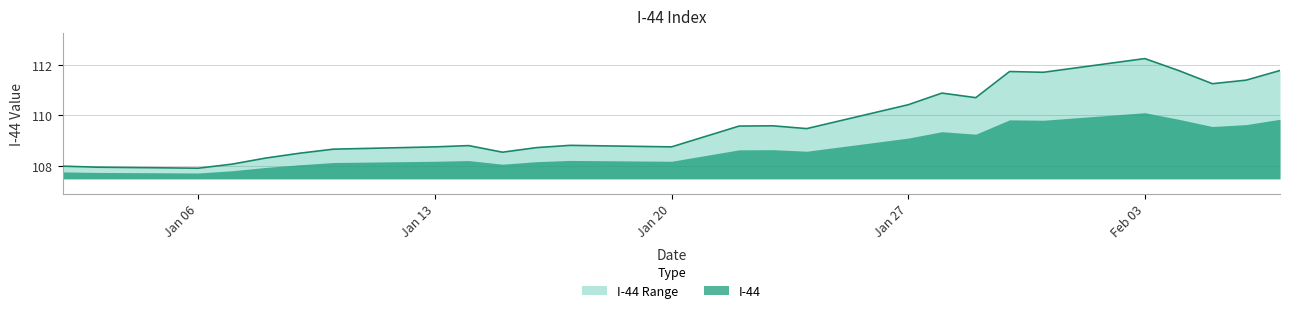

Is it true that the value at 2020-01-28 is 110.9?

True